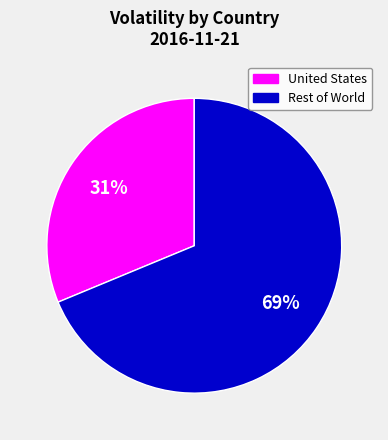

Does any single category account for the majority?

Yes